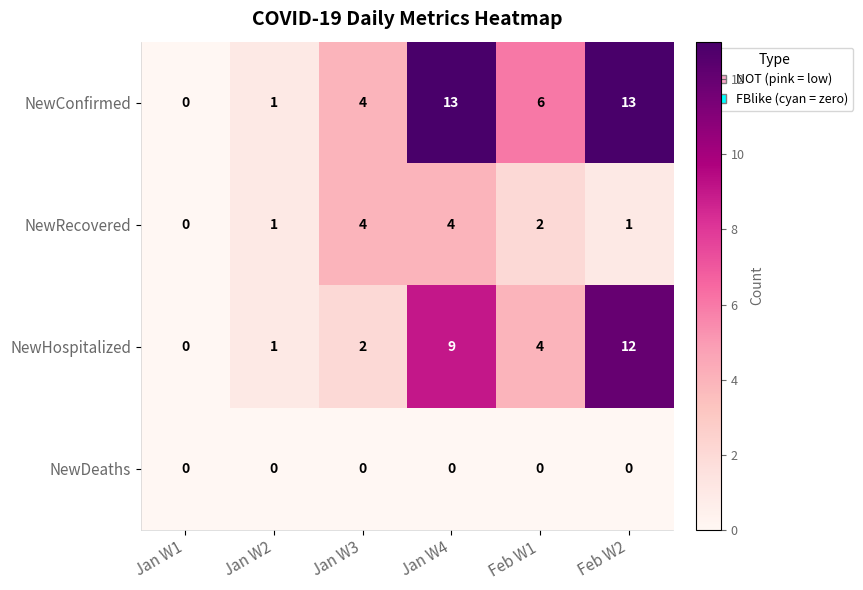

The value of NewDeaths at Jan W2 is 0. True or false?

True